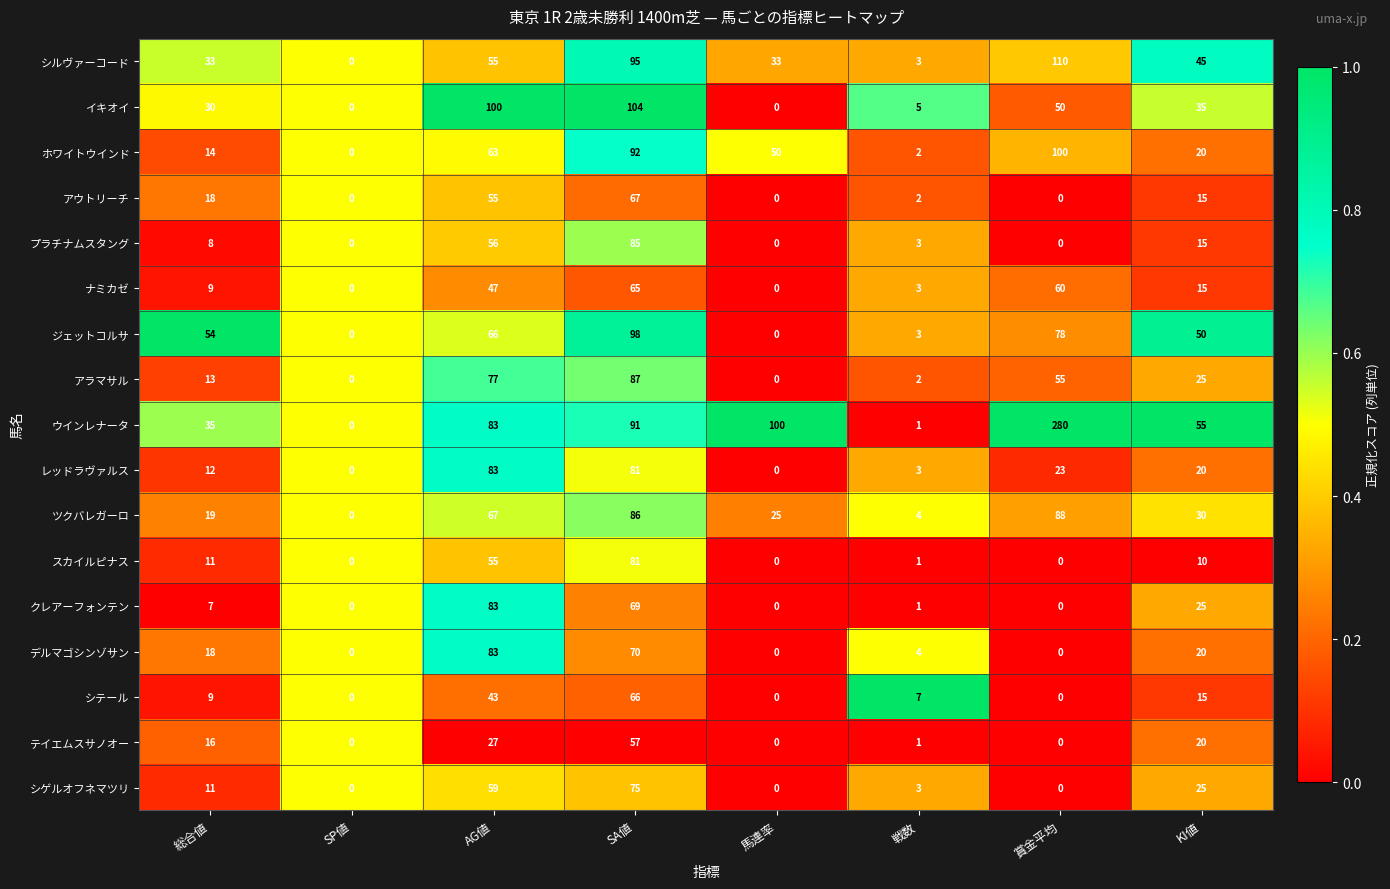

Count the number of data series in this chart.

17